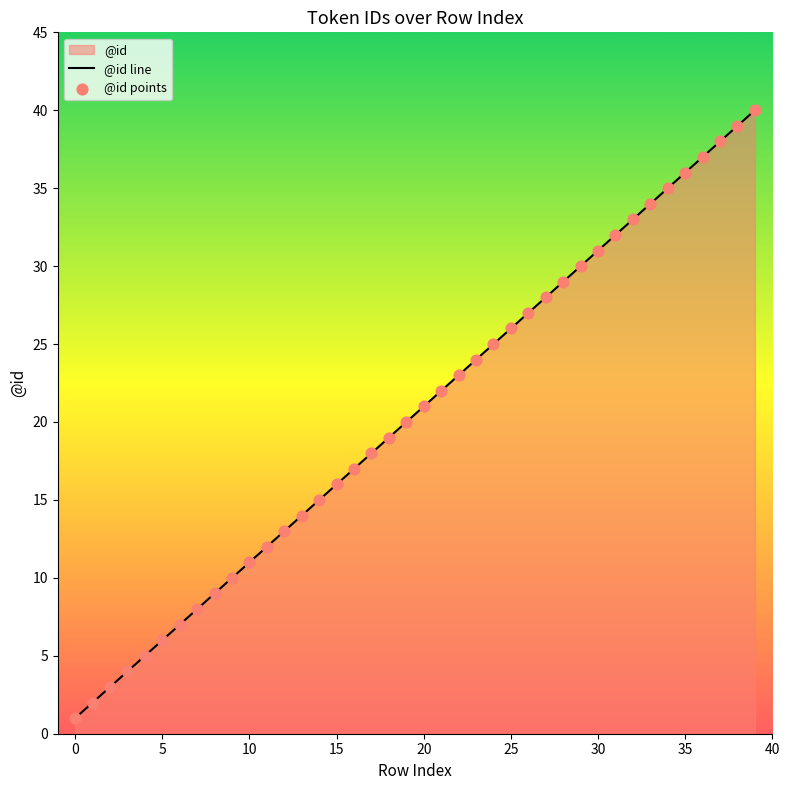

The value at 10 is 16. True or false?

False